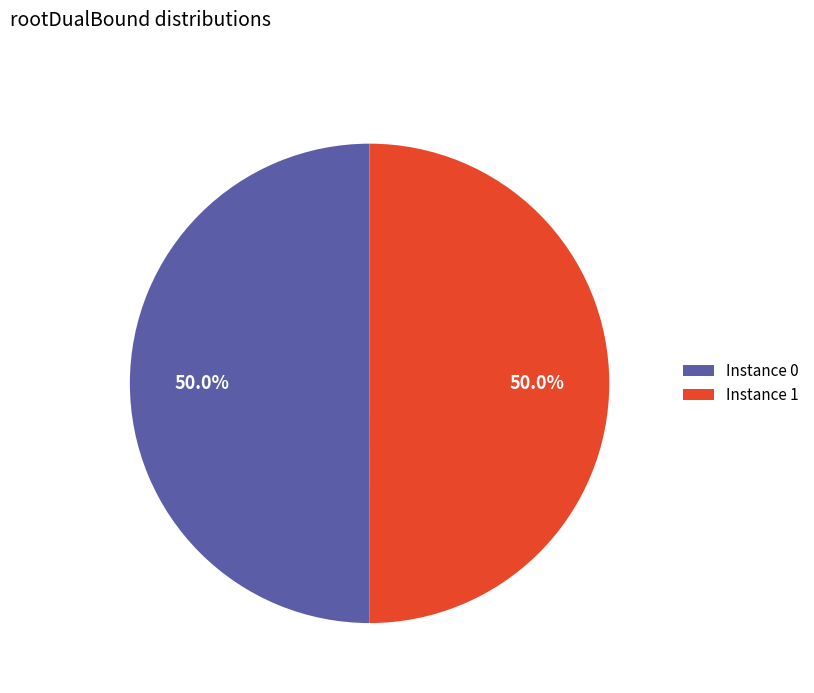

What is the ratio of the value at Instance 1 to the value at Instance 0?

1.0